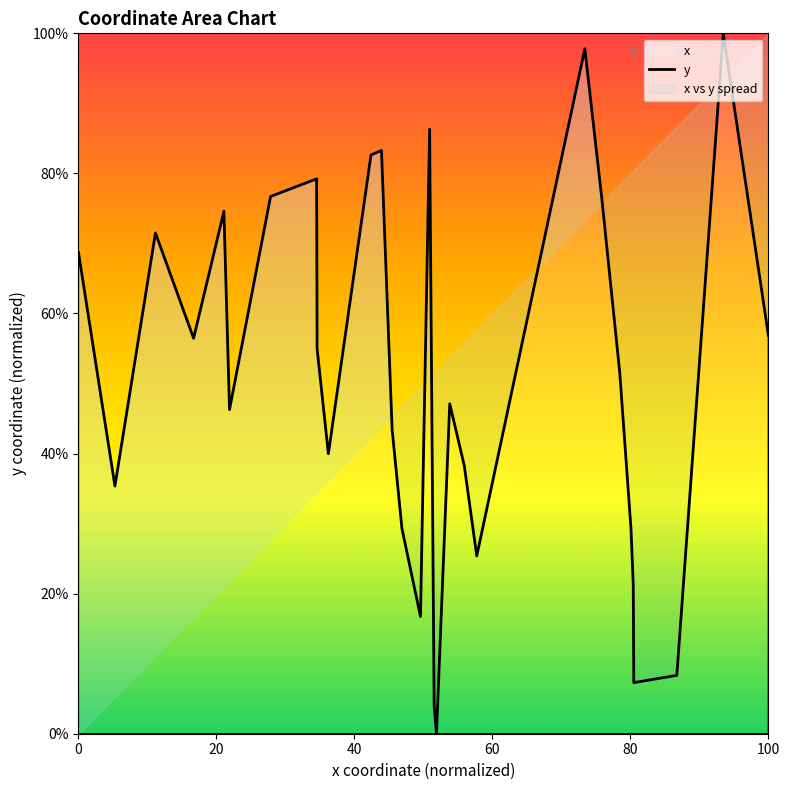

True or false: the data has more than 2 interior local peaks.

True